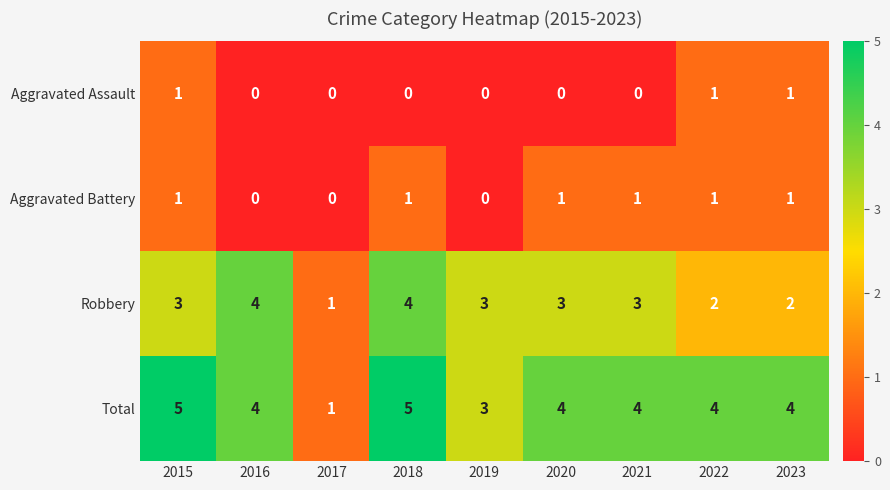

Between 2018 and 2022, which series saw the biggest shift?

Robbery